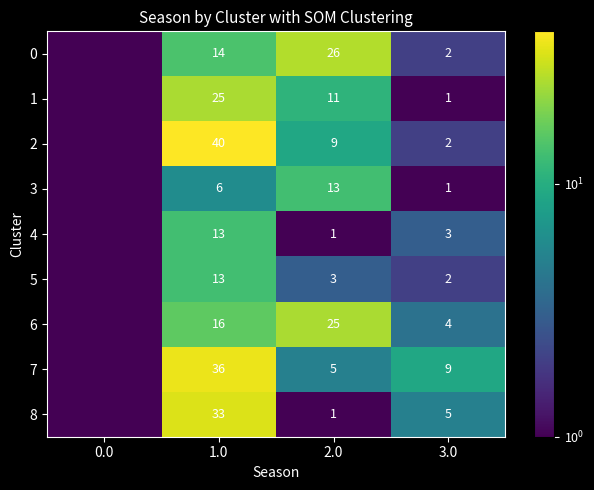

What is the spread (max minus min) of values at 2.0?

25.0